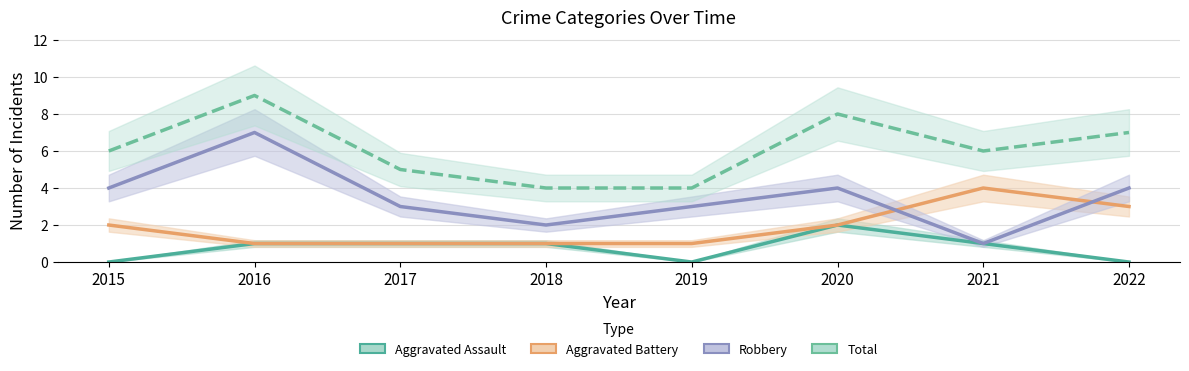

How many Total values are between 5 and 8?

5